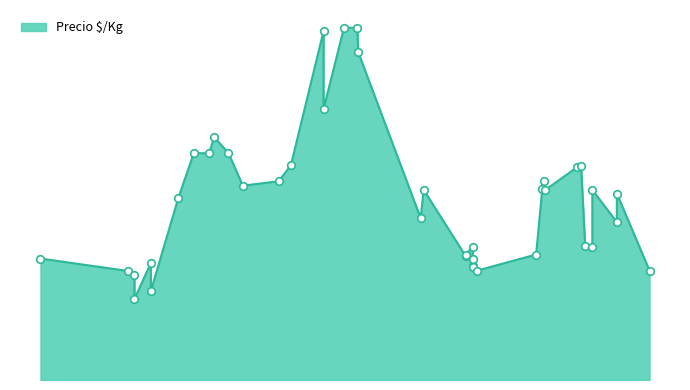

Between 2021-09-23 and 2022-05-17, which is larger?

2021-09-23